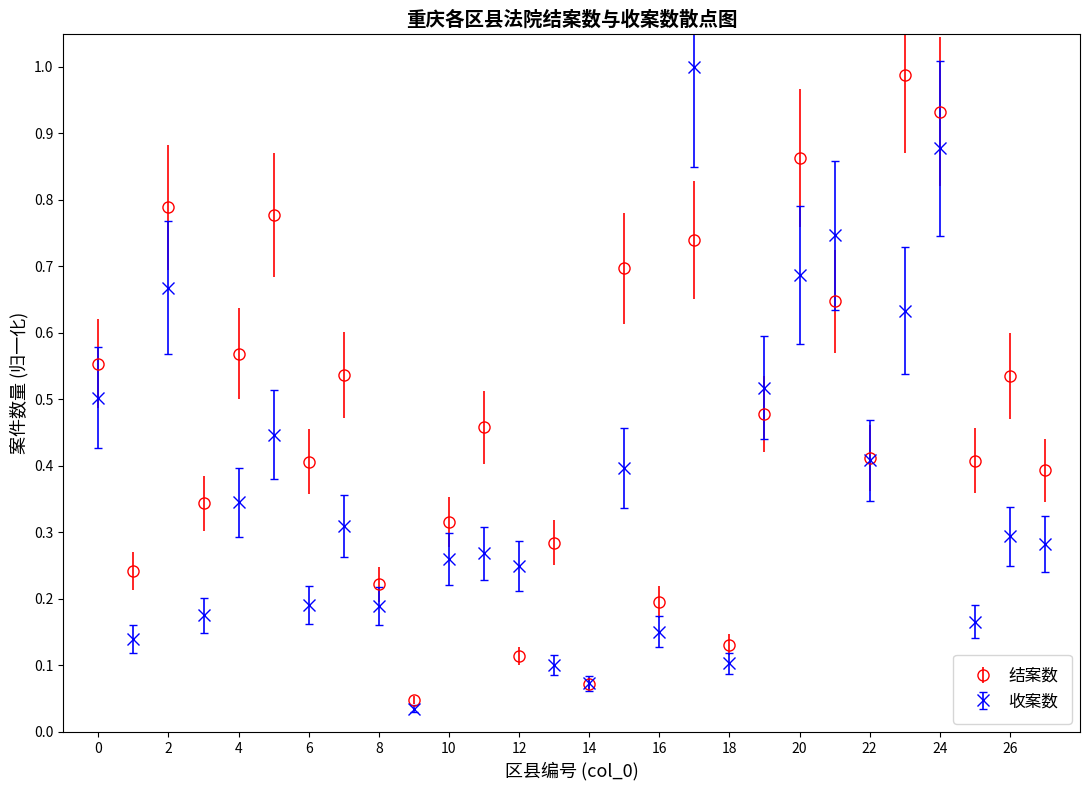

What are all the series names shown in the legend?

结案数, 收案数